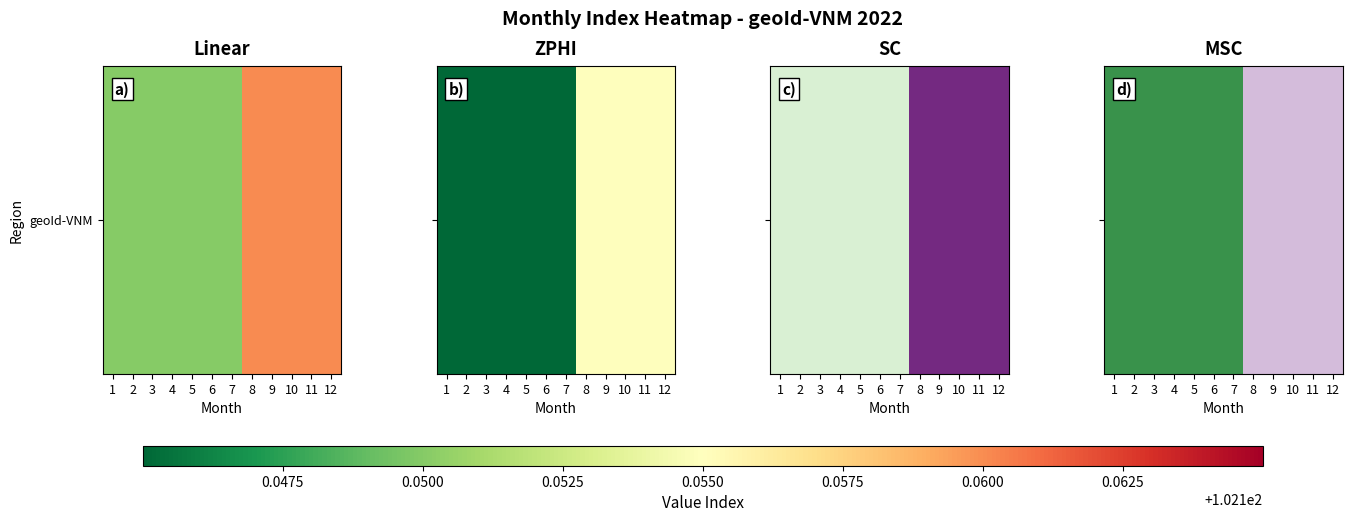

What is the approximate value at 5?

102.1